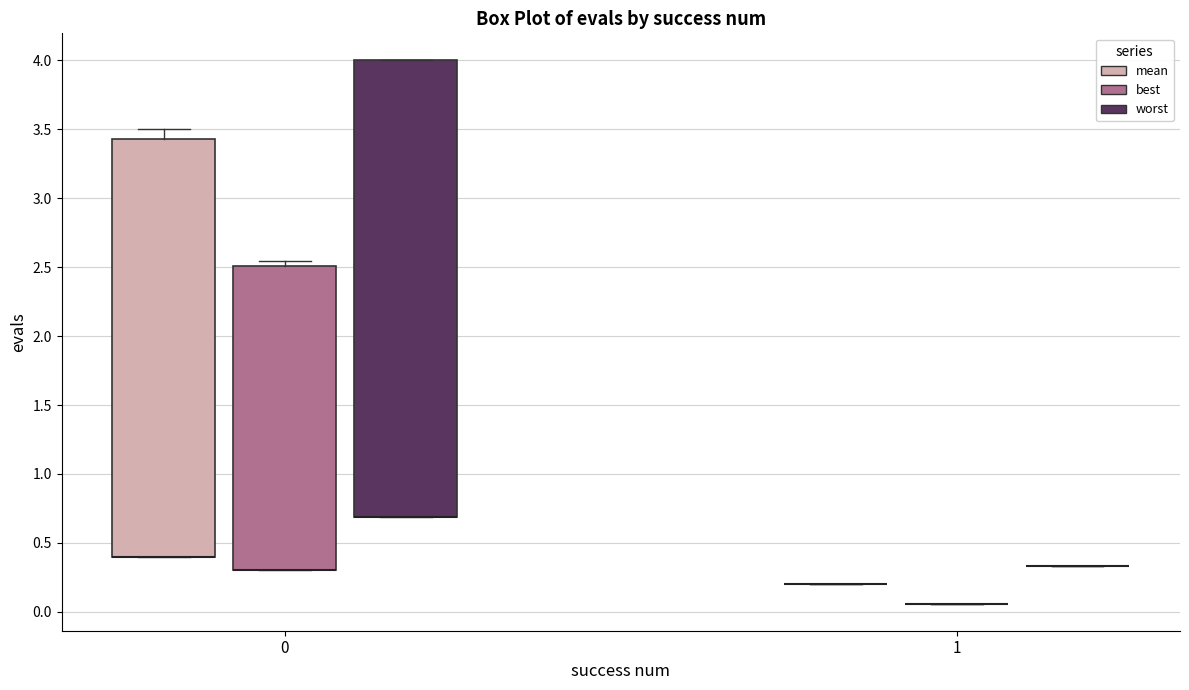

Reading left to right, read every box against the y-axis: the position of its median line, the range the box covers, and the ends of its whiskers. The values are not printed on the chart, so give them approximately, as read against the axis.

0 (mean): median 0.40 (drawn on the box's lower edge), box 0.40 to 3.45, whiskers 0.40 to 3.50
0 (best): median 0.30 (drawn on the box's lower edge), box 0.30 to 2.50, whiskers 0.30 to 2.55
0 (worst): median 0.70 (drawn on the box's lower edge), box 0.70 to 4.00, whiskers 0.70 to 4.00
1 (mean): box collapsed to a line at 0.20, whiskers 0.20 to 0.20
1 (best): box collapsed to a line at 0.05, whiskers 0.05 to 0.05
1 (worst): box collapsed to a line at 0.35, whiskers 0.35 to 0.35